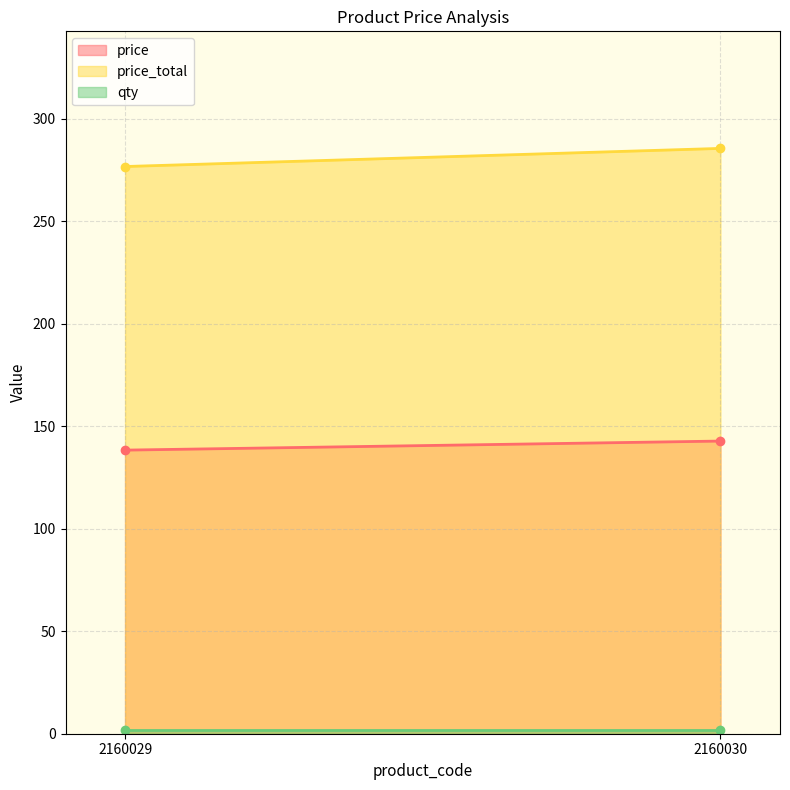

What is the total value across all series at 2160029?

417.0